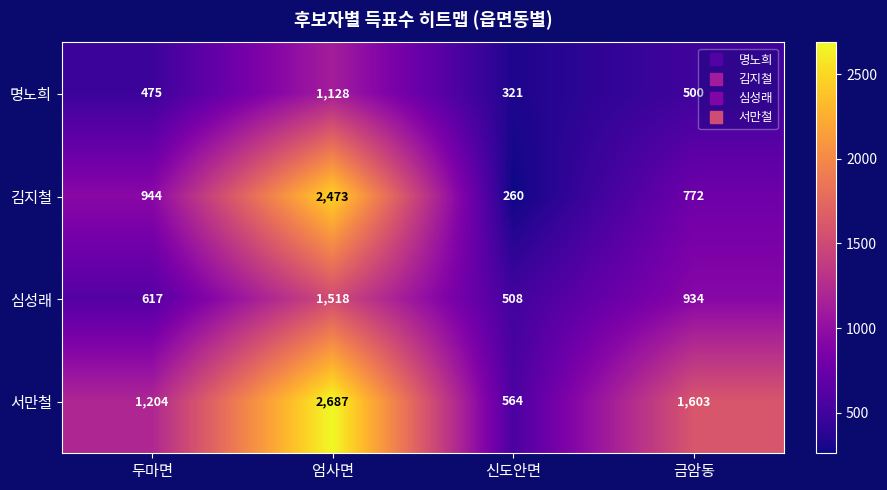

Which label corresponds to the largest value in the chart?

엄사면